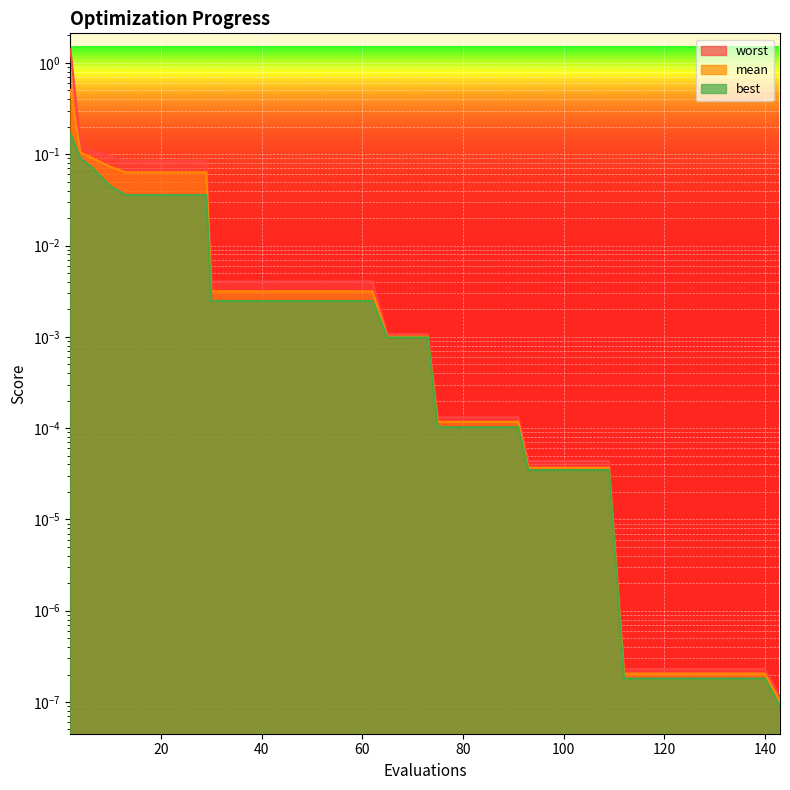

What is the difference between the second highest and minimum values in the best series?

0.1